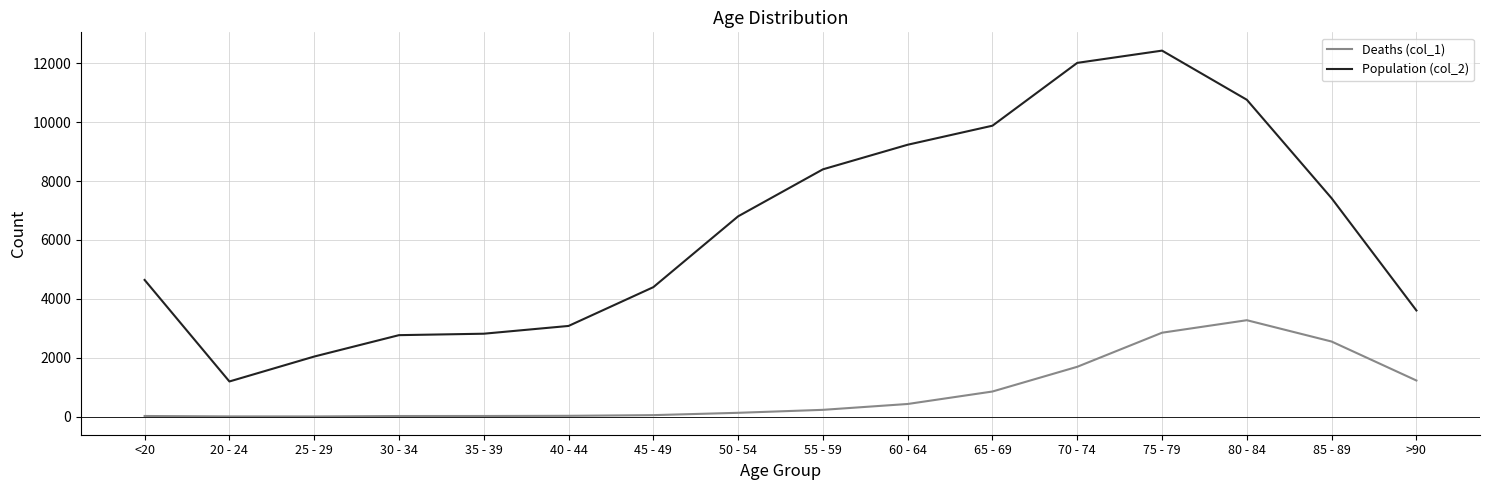

Which series has the widest spread of values?

Population (col_2)